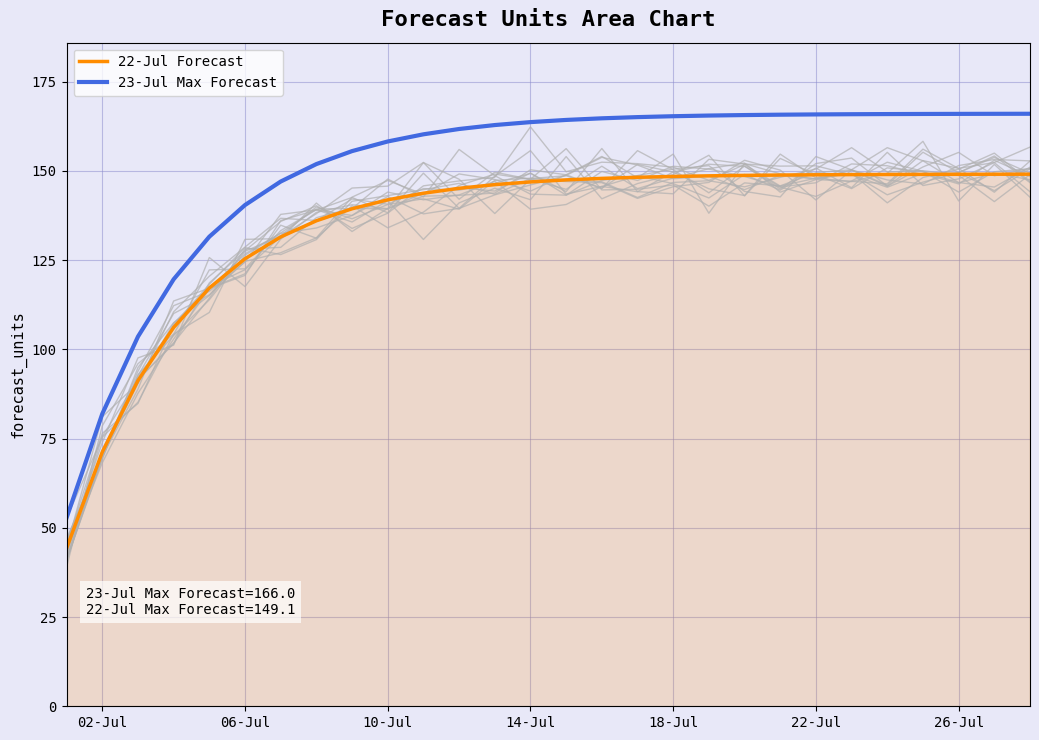

Is the value of ensemble at 22-Jul greater than the value of 23-Jul Max Forecast at 14-Jul?

No